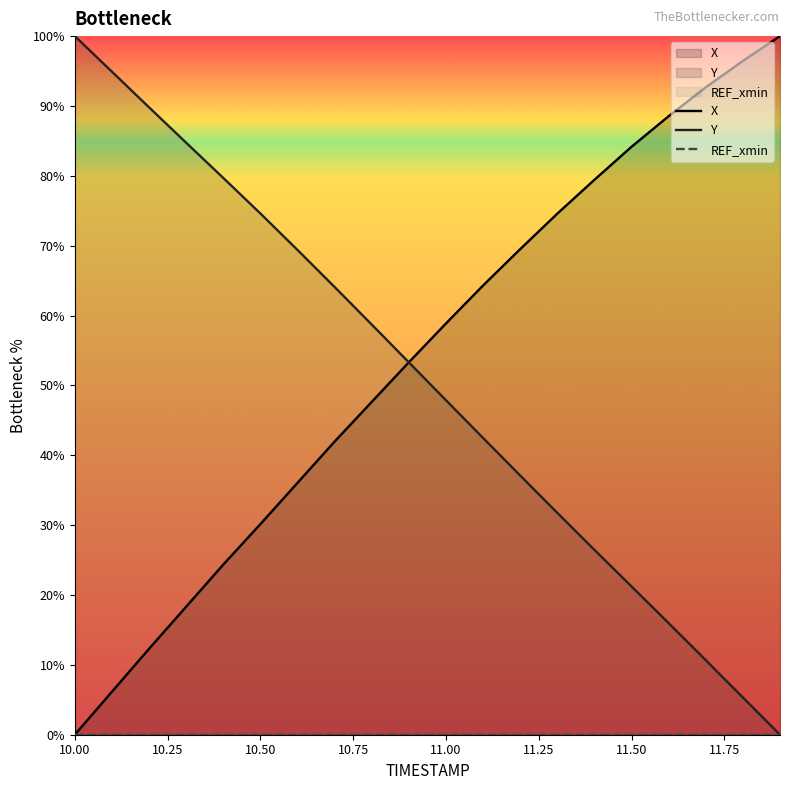

How many data points in Y are less than 53?

10